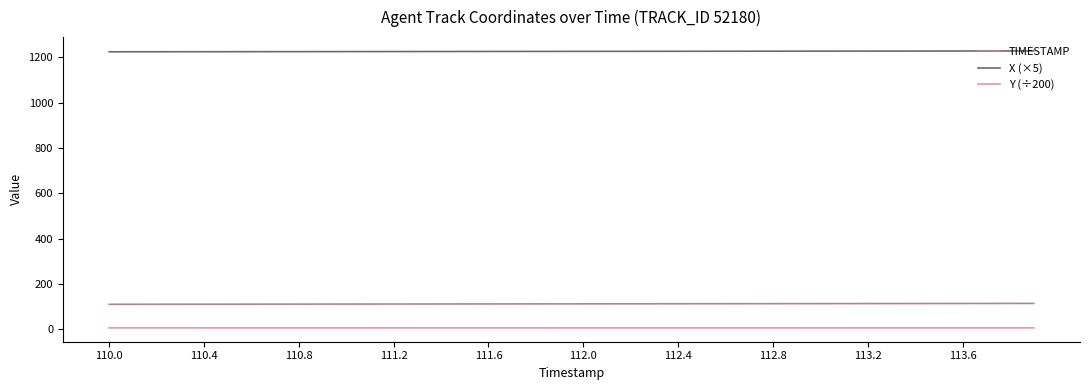

Rank the series by their maximum value, from highest to lowest.

X (×5), TIMESTAMP, Y (÷200)